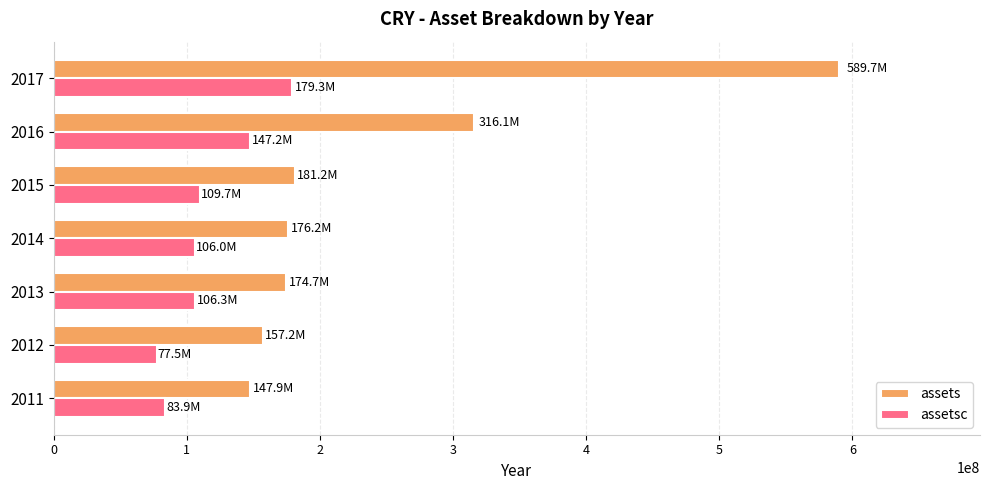

At which category is the sum across all series the highest?

2017